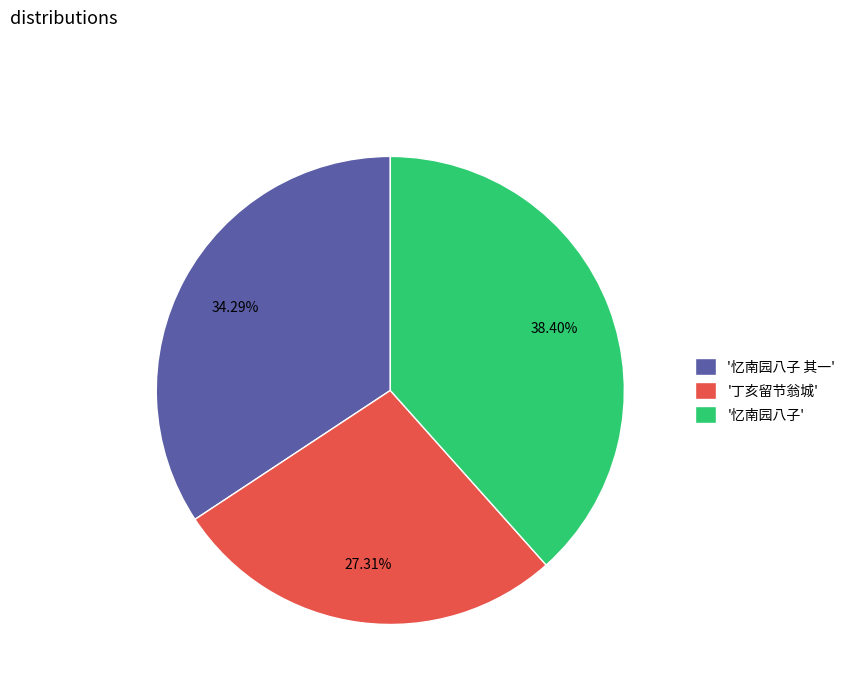

Rank the categories by value from lowest to highest.

'丁亥留节翁城', '忆南园八子 其一', '忆南园八子'